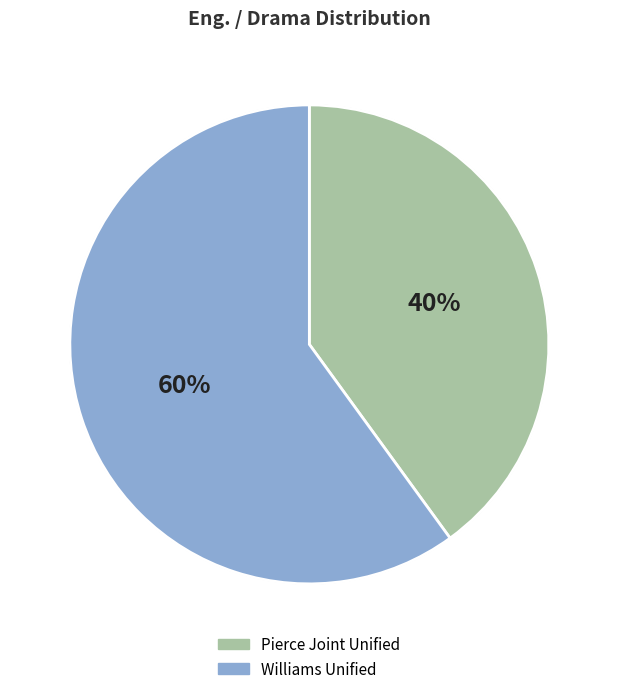

Which slice represents more than half of the pie?

Williams Unified